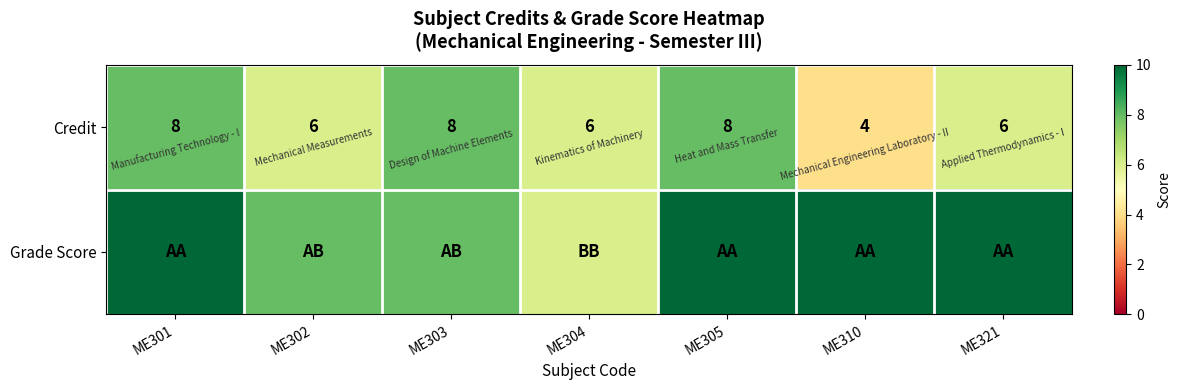

Which category has the lowest value across all series?

ME310